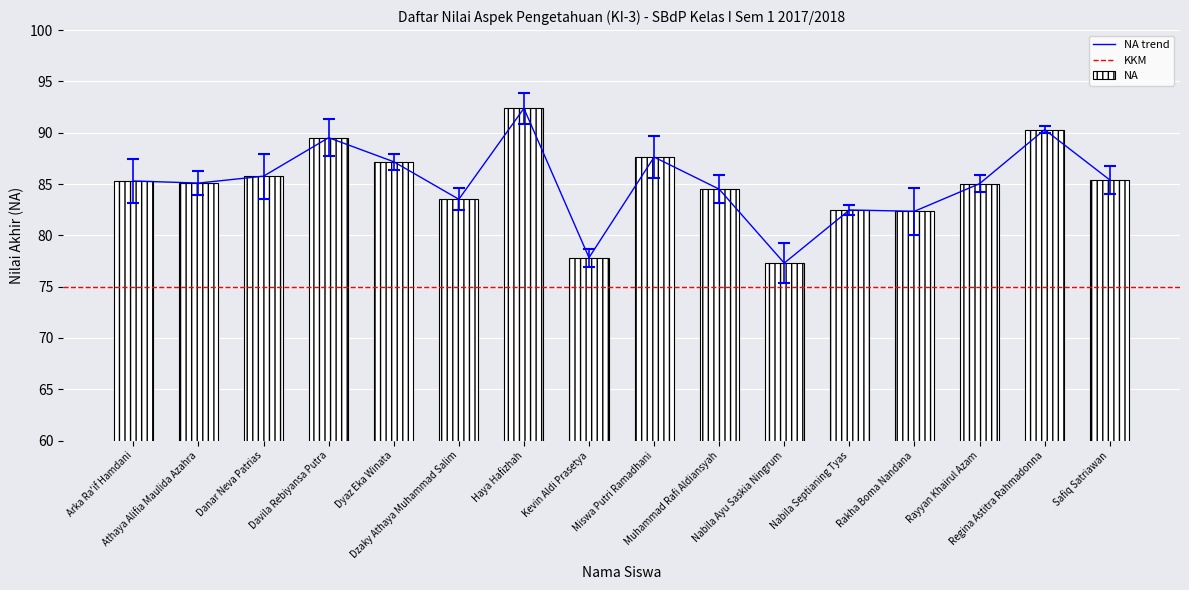

Reading right to left, extract all data points from this chart.

Safiq Satriawan=85.4	Regina Astitra Rahmadonna=90.3	Rayyan Khairul Azam=85.0	Rakha Boma Nandana=82.3	Nabila Septianing Tyas=82.5	Nabila Ayu Saskia Ningrum=77.3	Muhammad Rafi Aldiansyah=84.5	Miswa Putri Ramadhani=87.6	Kevin Aldi Prasetya=77.8	Haya Hafizhah=92.4	Dzaky Athaya Muhammad Salim=83.5	Dyaz Eka Winata=87.2	Davila Rebiyansa Putra=89.5	Danar Neva Patrias=85.8	Athaya Alifia Maulida Azahra=85.1	Arka Ra'if Hamdani=85.3